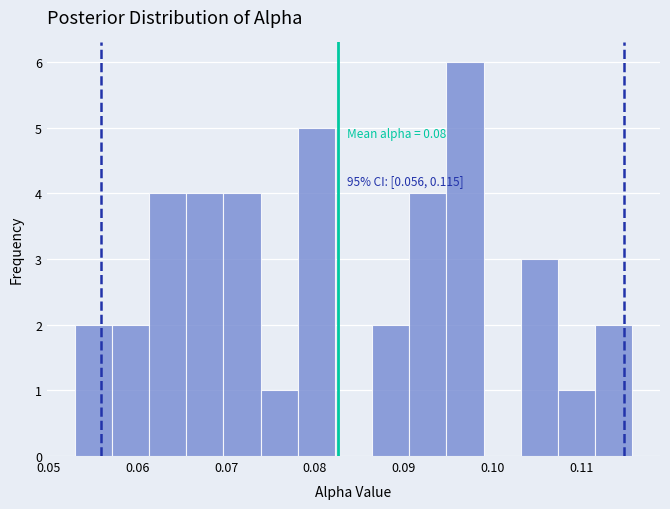

Which range on the x-axis has the tallest bar?

0.095 to 0.099